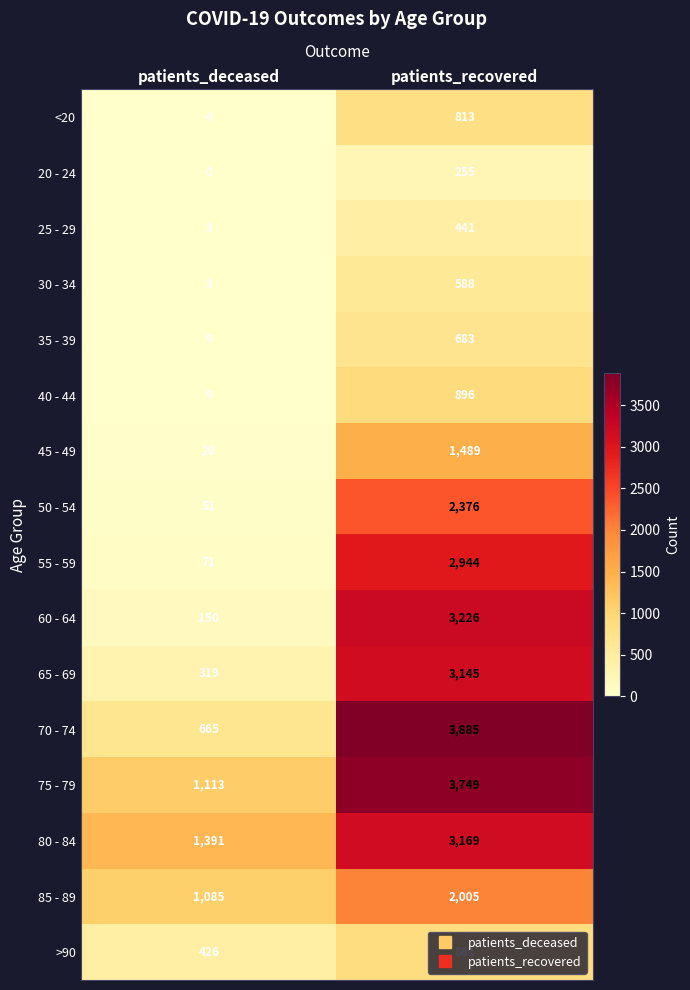

At how many categories does at least one series exceed 917?

2